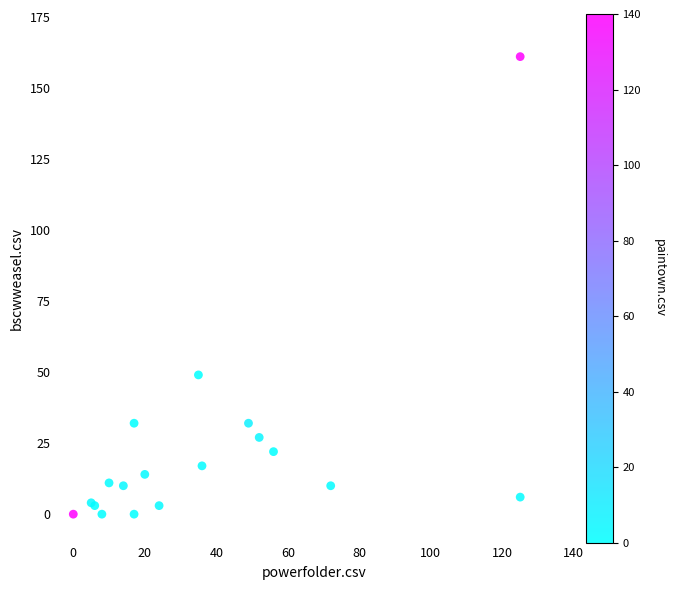

What Y value in the scatter plot is closest to 80?

49